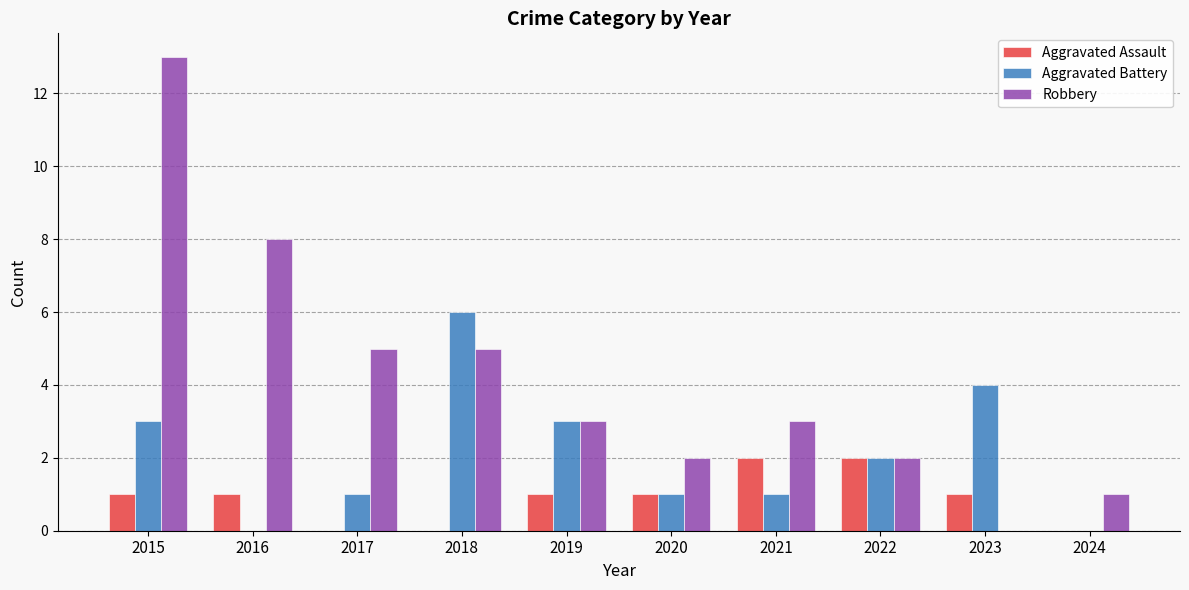

The value of Robbery at 2015 is 18. True or false?

False